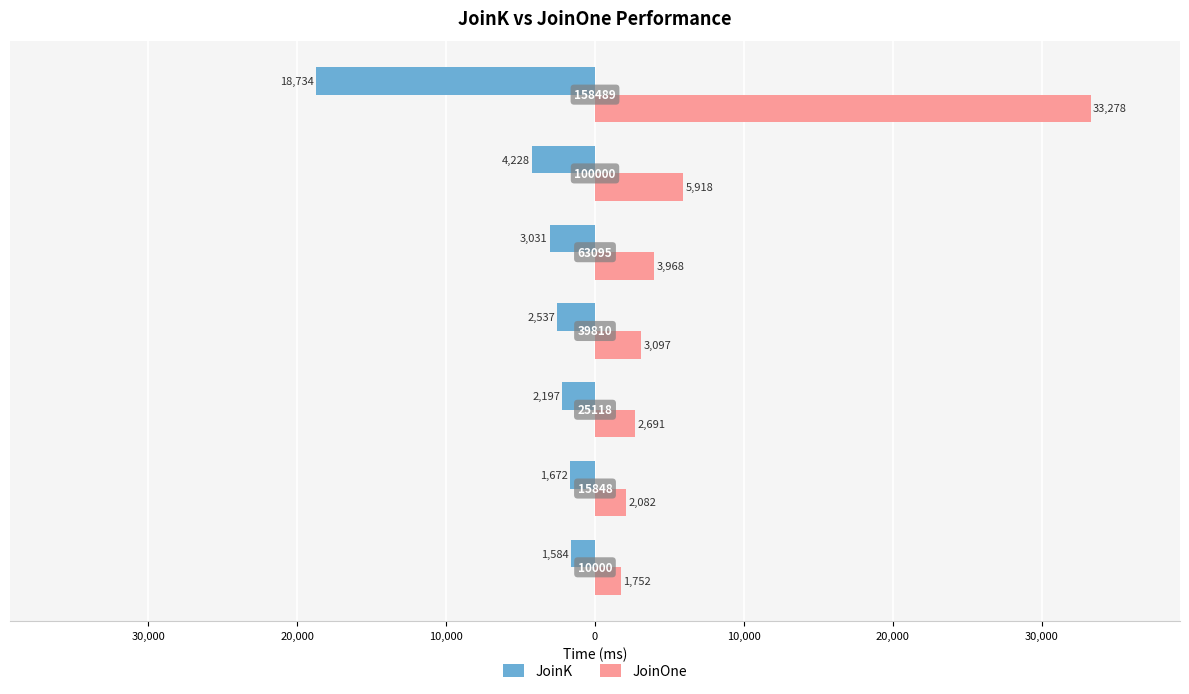

What are all the series names shown in the legend?

JoinK, JoinOne